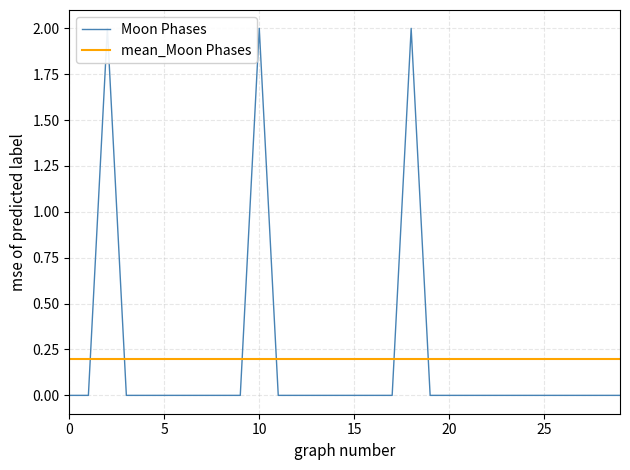

True or false: the data shows 0 at 15.

True